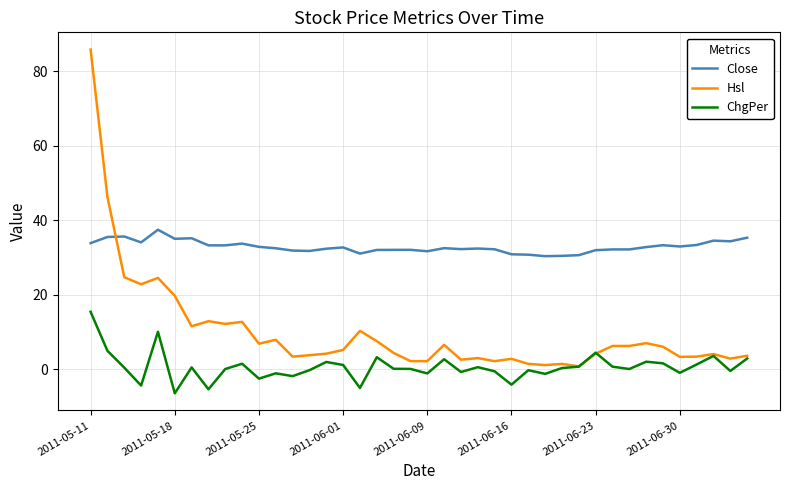

True or false: ChgPer and Close intersect in this chart.

False